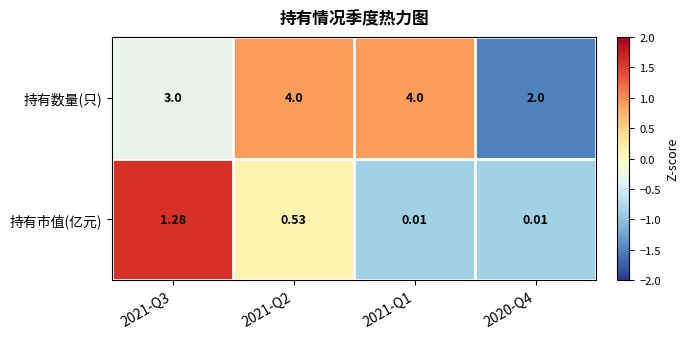

Rank the series at 2021-Q3 from highest to lowest value.

持有数量(只), 持有市值(亿元)